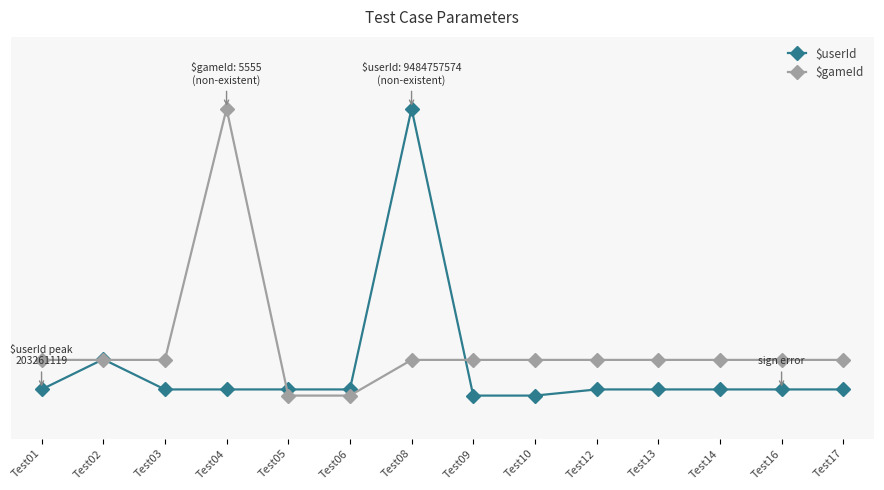

Reading left to right, extract all data points from this chart.

$userId: Test01=0.0	Test02=0.1	Test03=0.0	Test04=0.0	Test05=0.0	Test06=0.0	Test08=1.0	Test09=0.0	Test10=0.0	Test12=0.0	Test13=0.0	Test14=0.0	Test16=0.0	Test17=0.0
$gameId: Test01=0.1	Test02=0.1	Test03=0.1	Test04=1.0	Test05=0.0	Test06=0.0	Test08=0.1	Test09=0.1	Test10=0.1	Test12=0.1	Test13=0.1	Test14=0.1	Test16=0.1	Test17=0.1